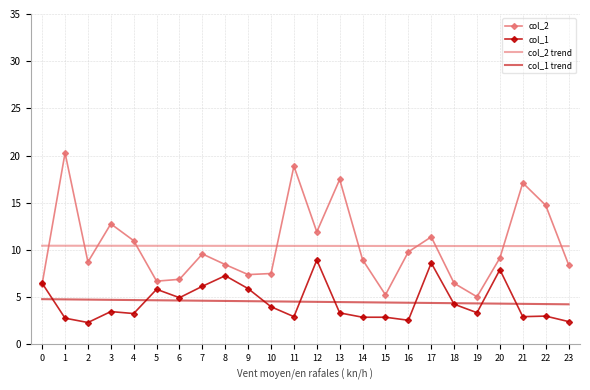

Between which two adjacent categories do col_2 and col_2 trend first intersect?

0 and 1